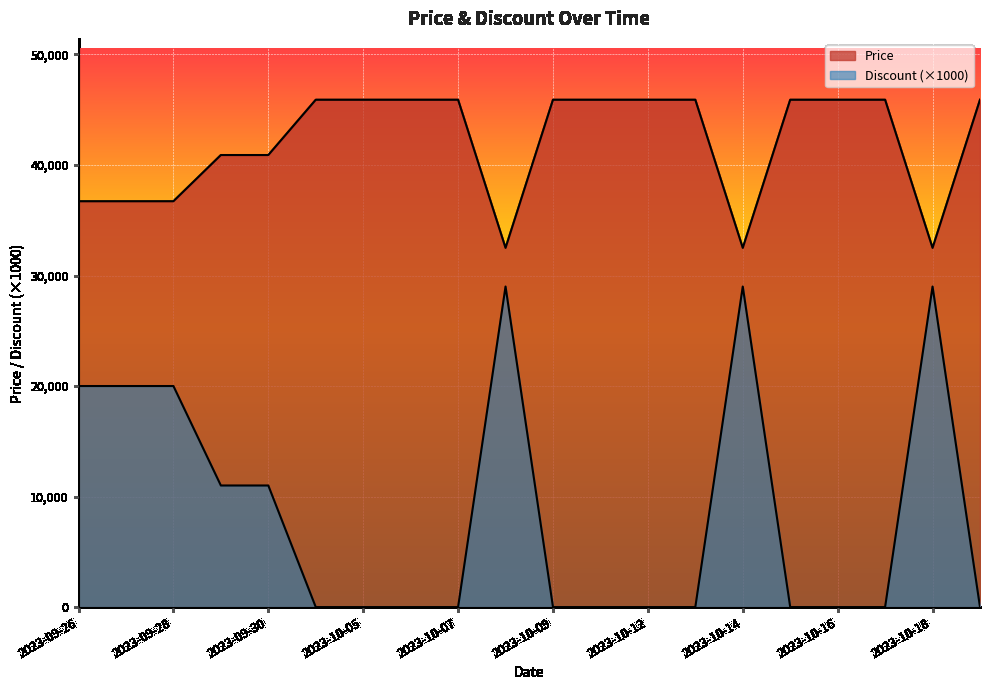

What is the average value of the Discount series?

8450